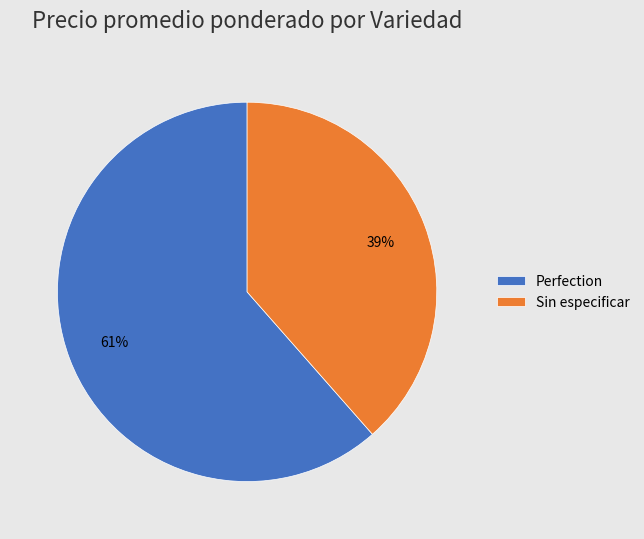

To the nearest percent, what percentage of the pie is Sin especificar?

39%